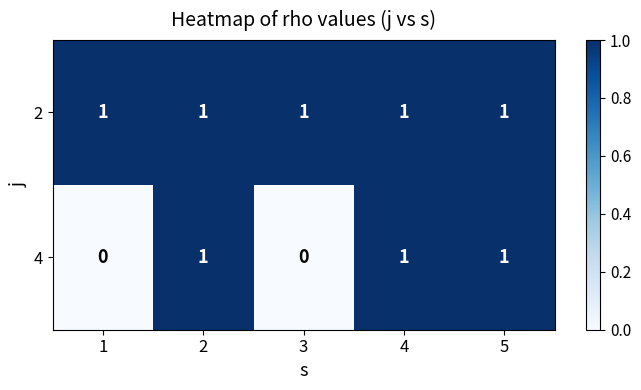

Is the value of 4 at 1 greater than the value of 2 at 5?

No